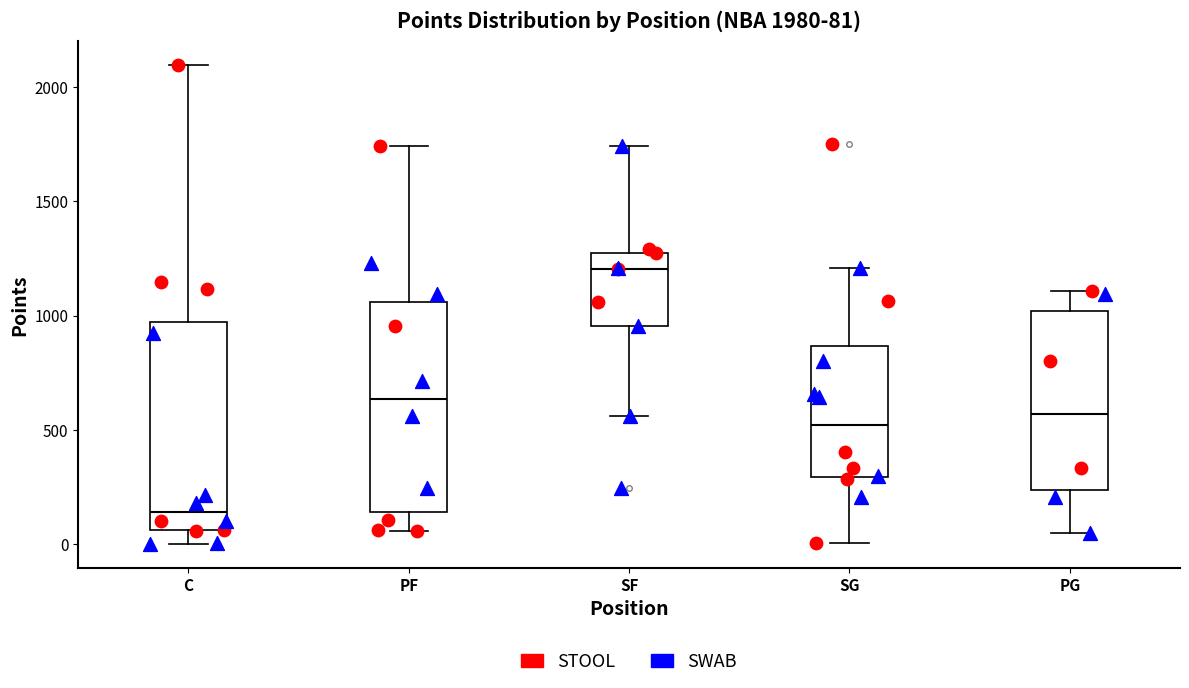

Which box's median line is the highest?

SF